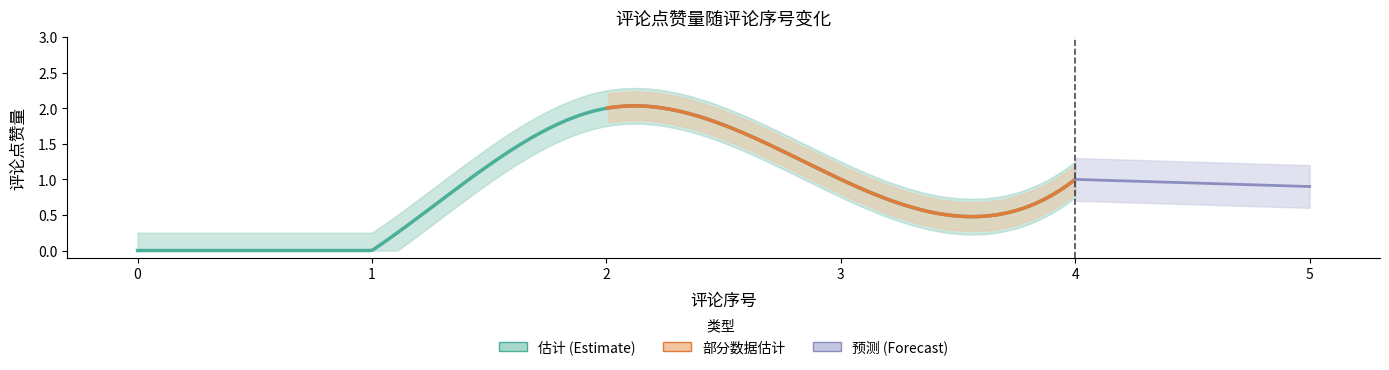

How many interior local peaks (higher than both neighbors) does the data have?

1